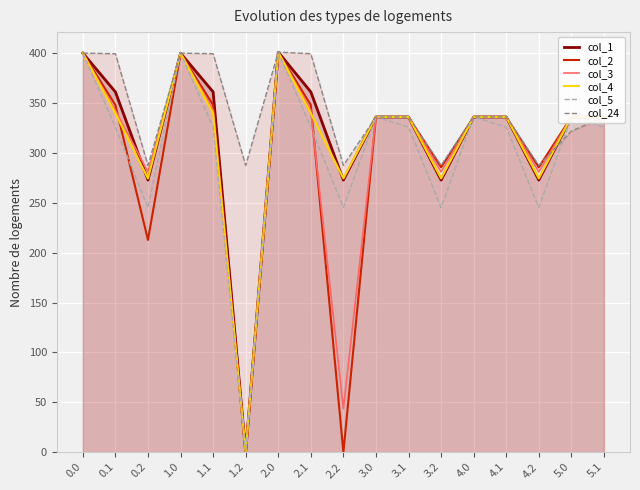

At which category does col_4 reach its first local peak?

1.0